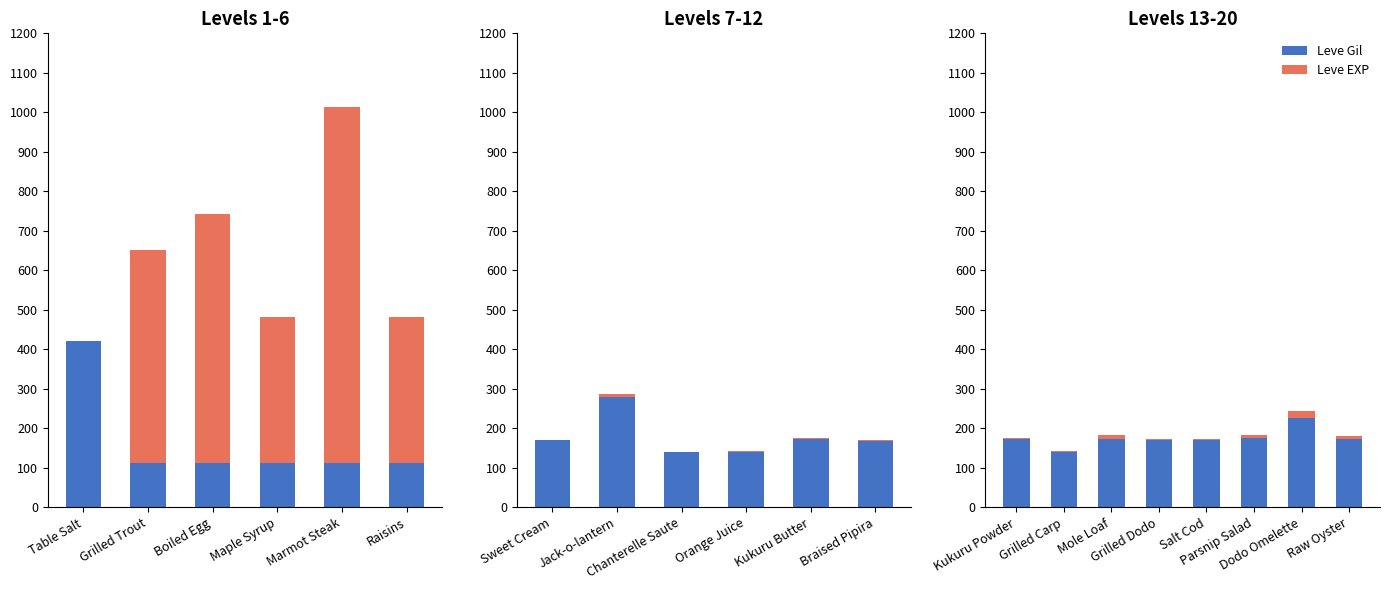

What position from the left is Grilled Carp?

2